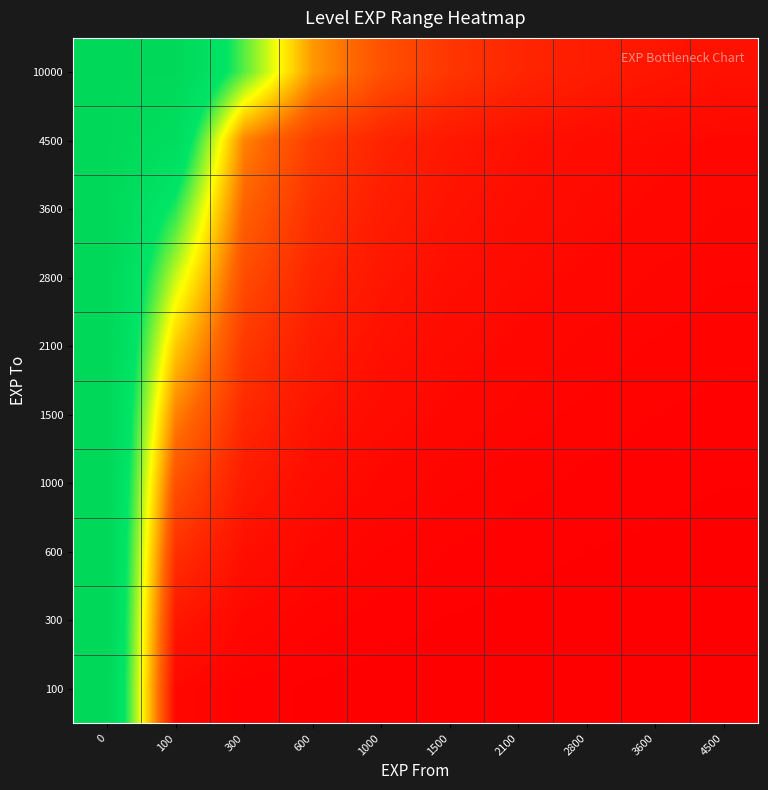

At 1000, list the series in order from smallest to largest.

100, 300, 600, 1000, 1500, 2100, 2800, 3600, 4500, 10000